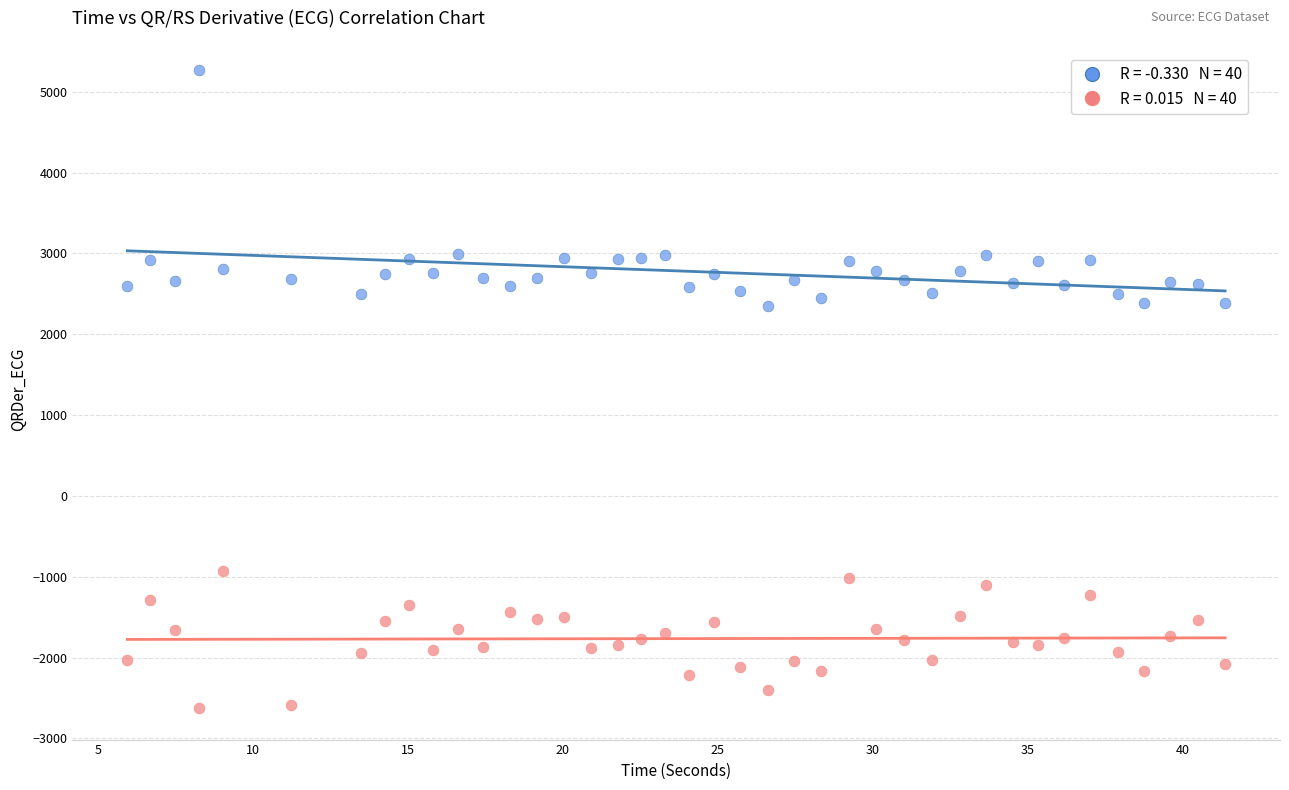

Across all data points, what is the range of Y values (max minus min)?

7890.6